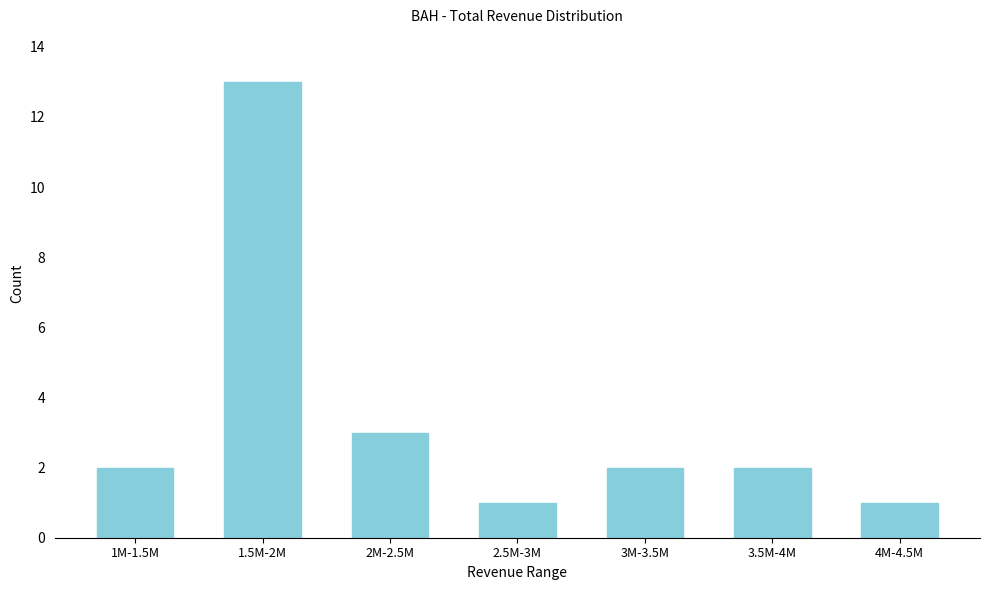

Reading left to right, list all the values displayed in this chart.

1M-1.5M=2	1.5M-2M=13	2M-2.5M=3	2.5M-3M=1	3M-3.5M=2	3.5M-4M=2	4M-4.5M=1